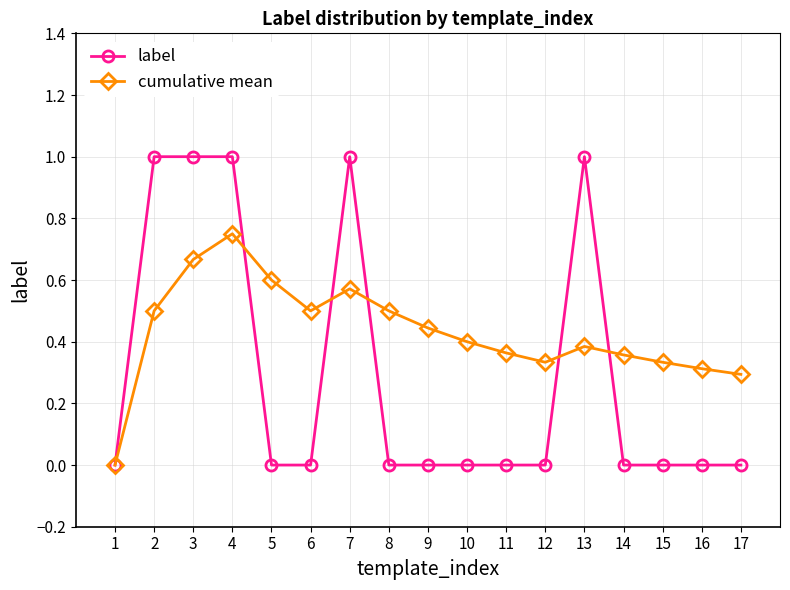

At which category is the sum across all series the highest?

4